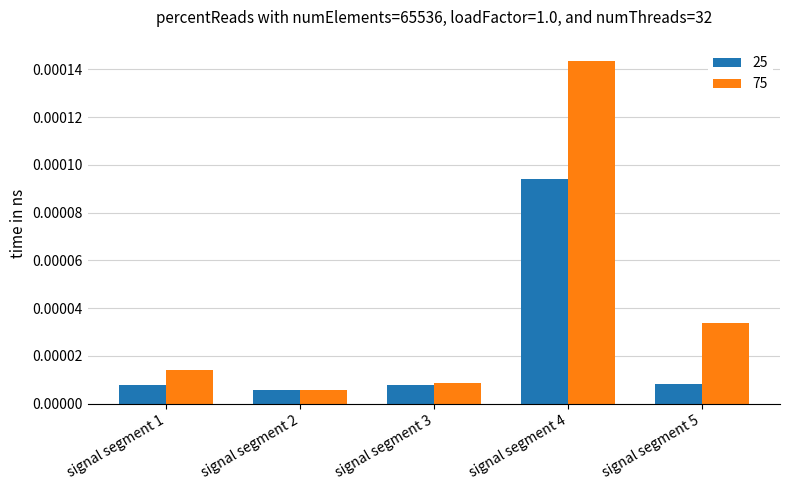

Which series has the largest total across all categories?

75